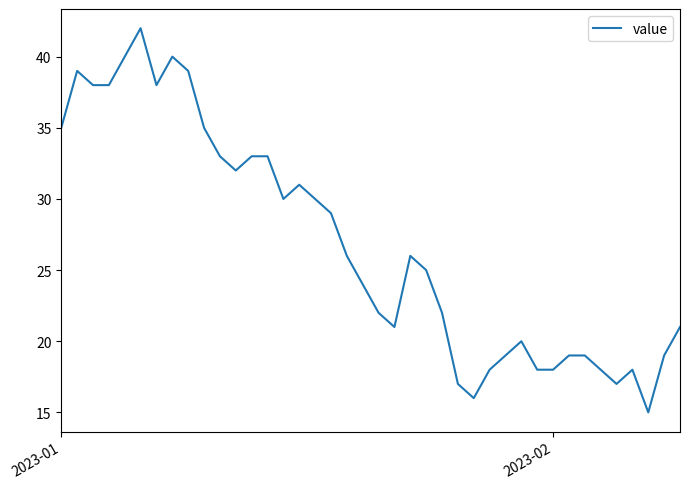

What is the minimum value shown in the chart?

15